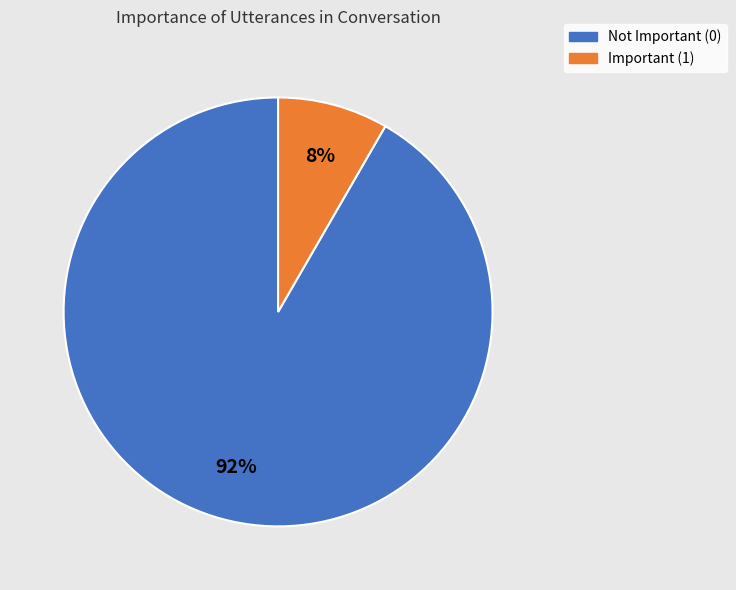

Combined, do Not Important (0) and Important (1) account for over 50%?

Yes